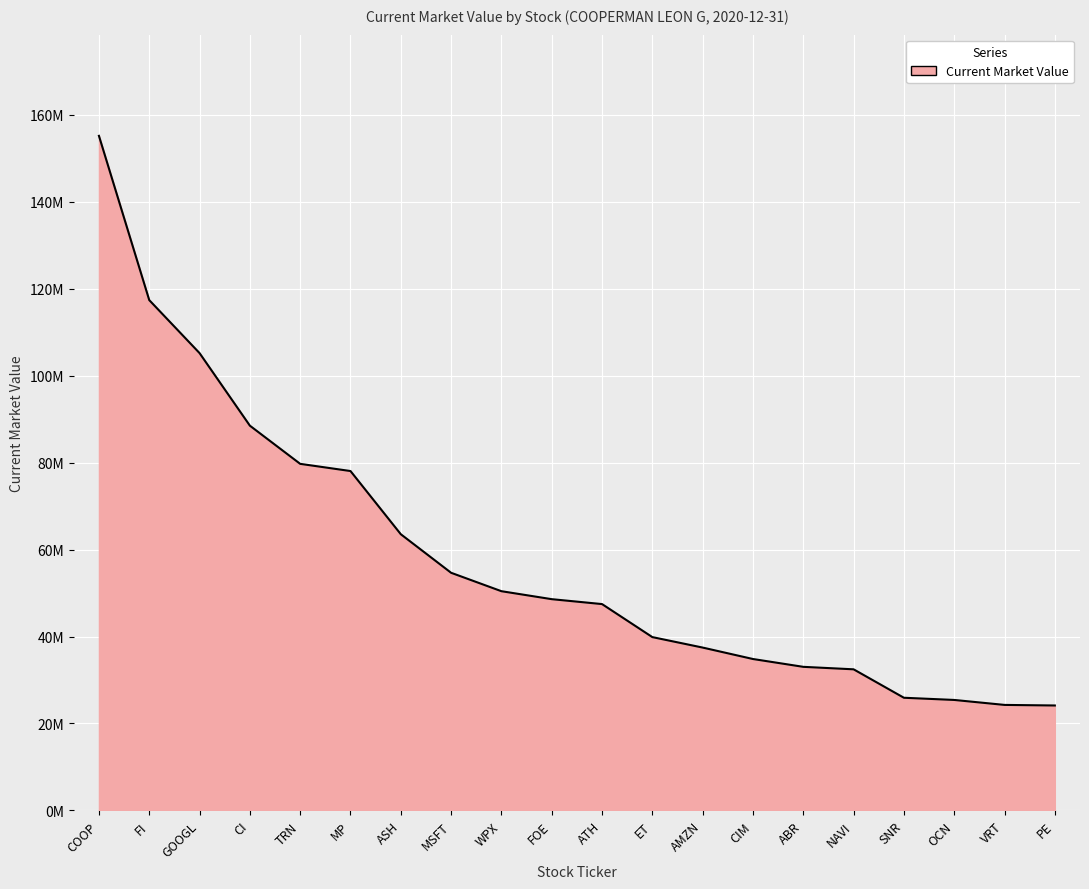

Is it true that the value at FI is 117344000?

True